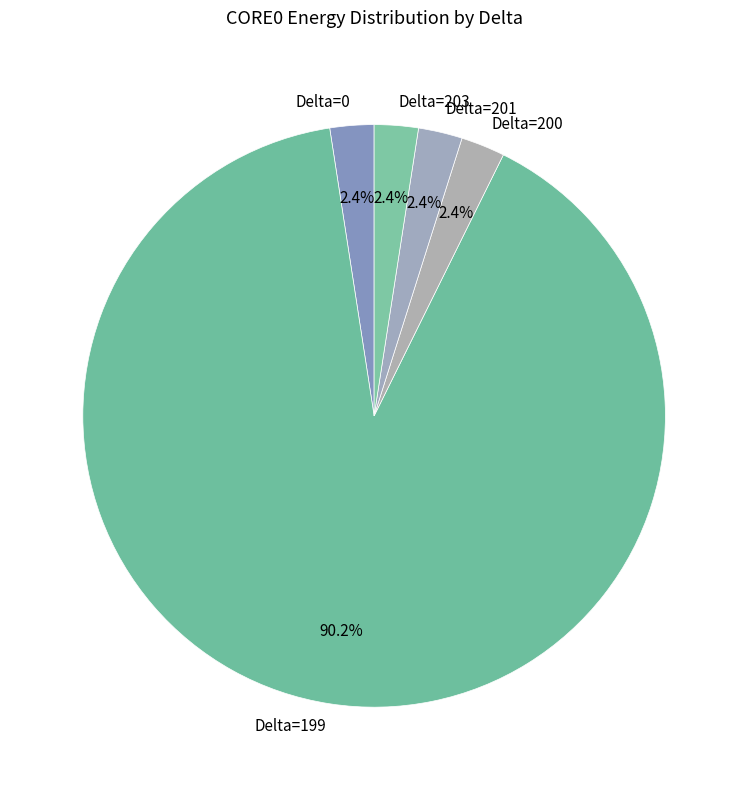

Combined, do Delta=199 and Delta=201 account for over 50%?

Yes